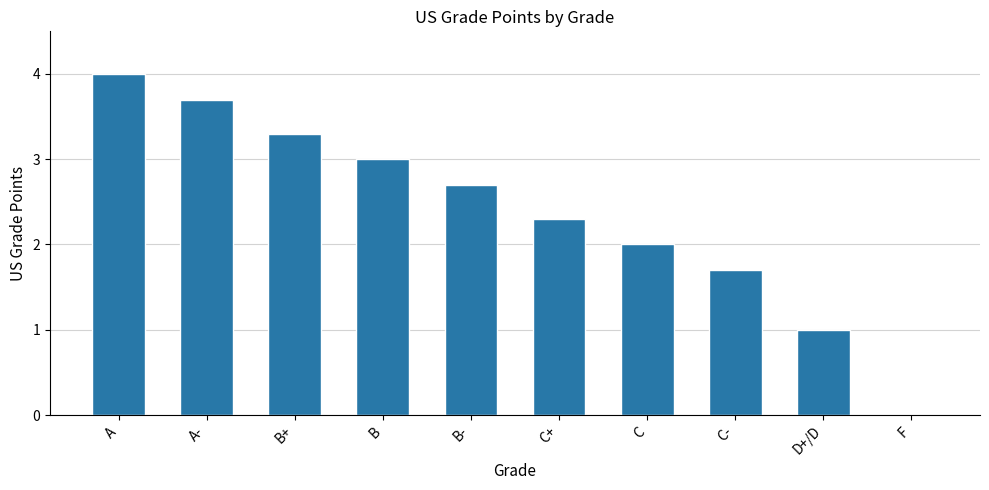

At which category does the chart reach its peak across all series?

A